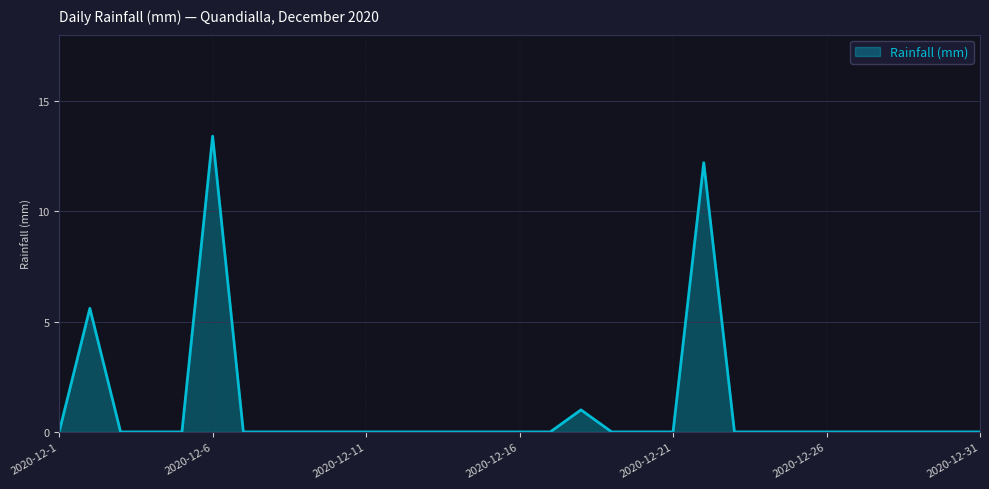

What is the difference between the second highest and second lowest values?

12.2